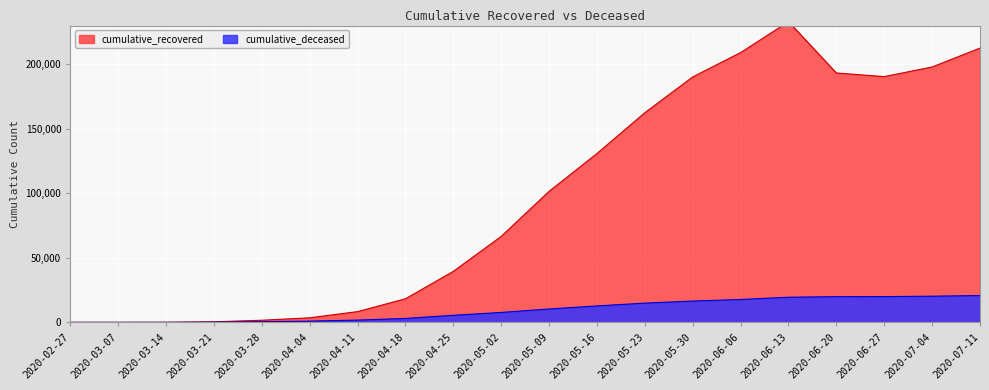

What is the value of the cumulative_recovered point at the 10th from the left?

66624